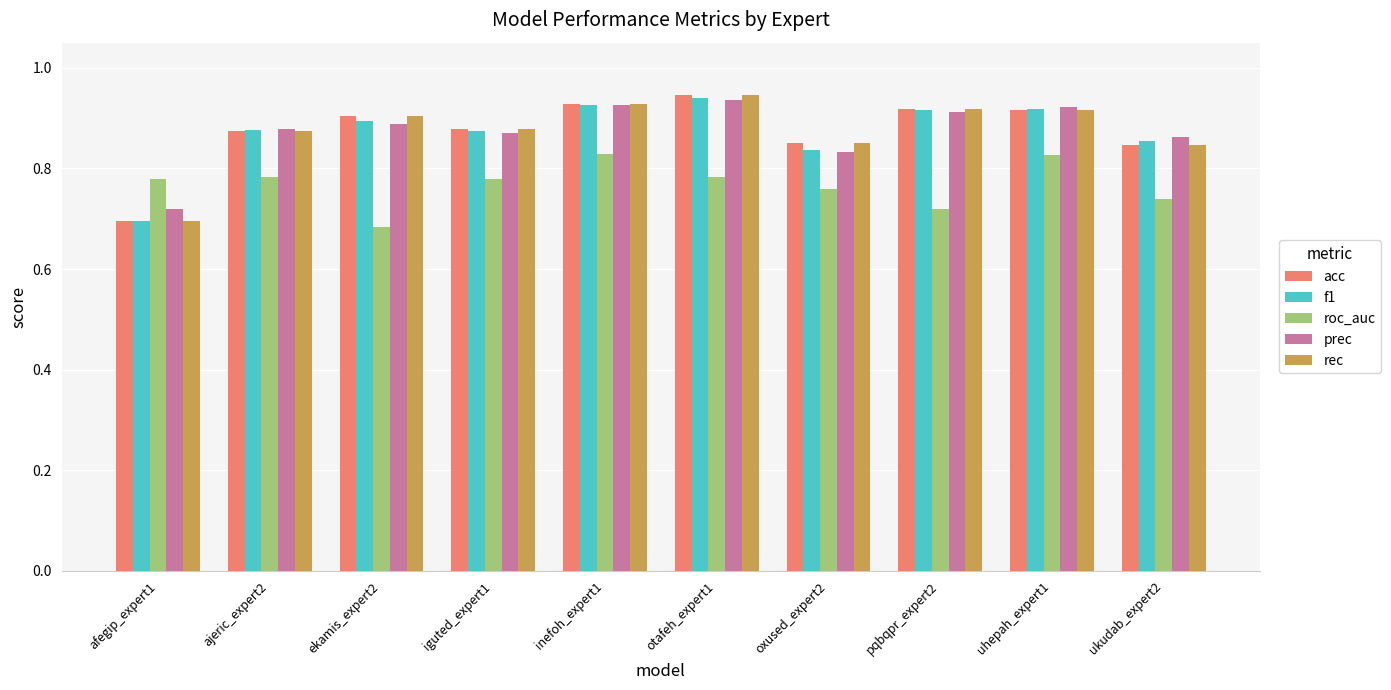

What is the label of the 8th bar from the right?

ekamis_expert2